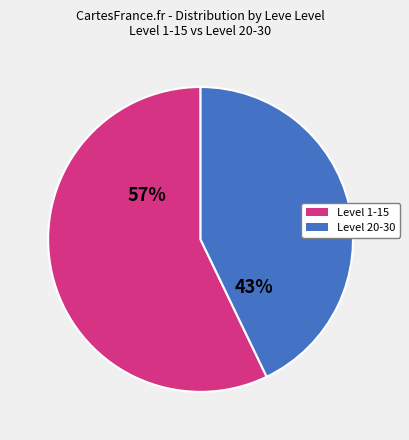

How many slices are in this pie chart?

2